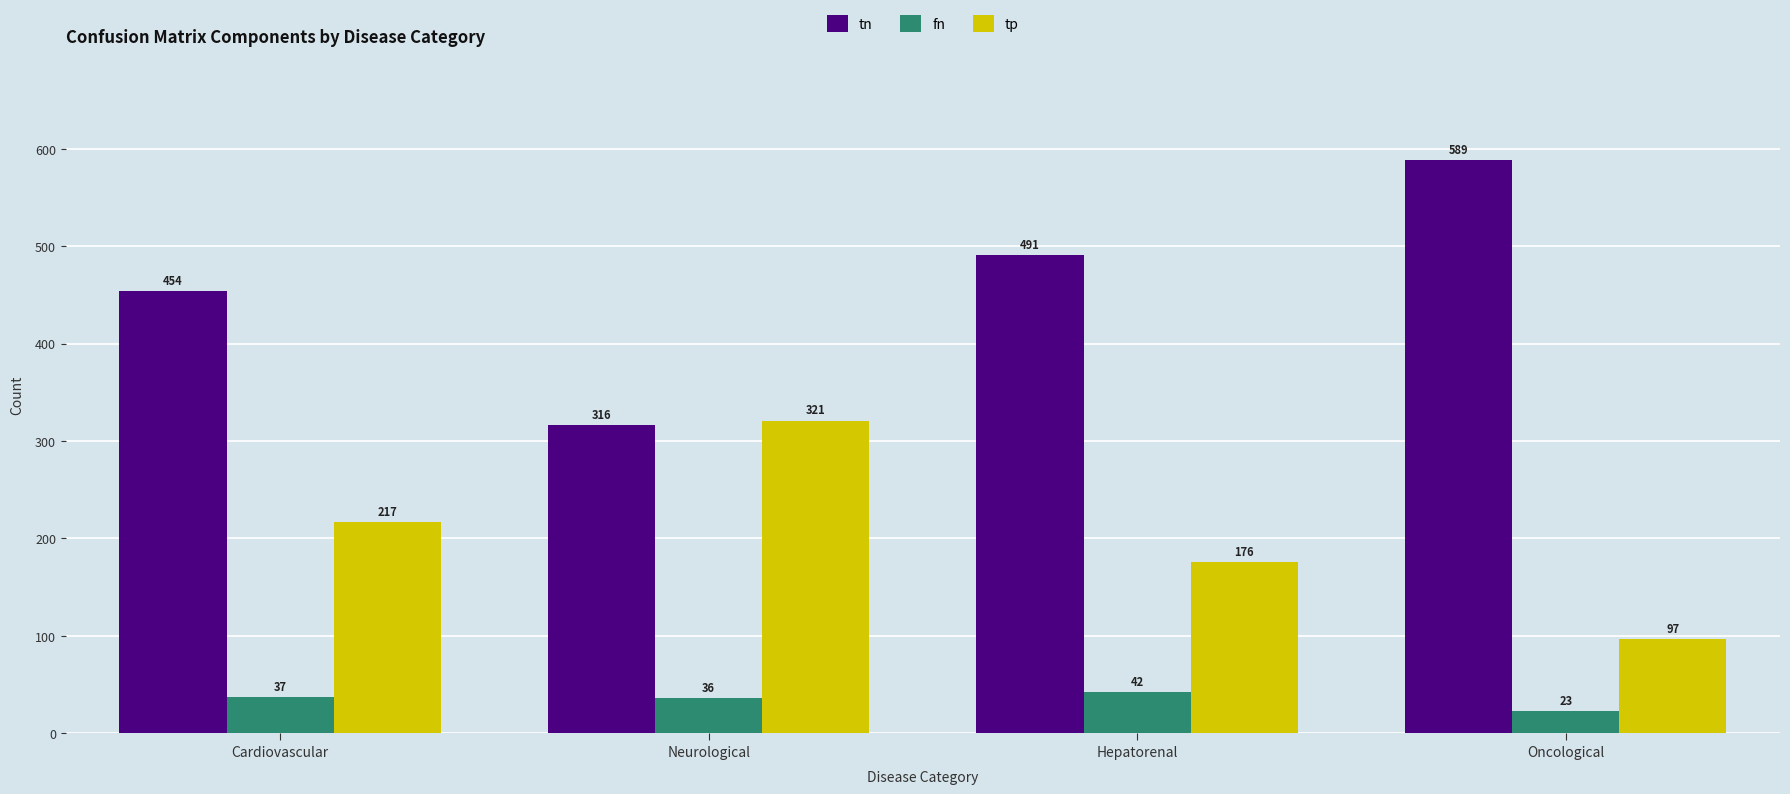

Reading right to left, list all the values displayed in this chart.

tn: Oncological=589	Hepatorenal=491	Neurological=316	Cardiovascular=454
fn: Oncological=23	Hepatorenal=42	Neurological=36	Cardiovascular=37
tp: Oncological=97	Hepatorenal=176	Neurological=321	Cardiovascular=217